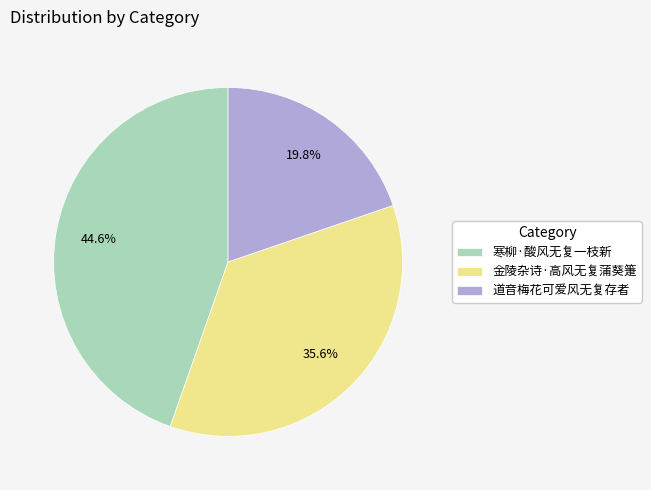

To the nearest percent, what is the average slice percentage?

33%